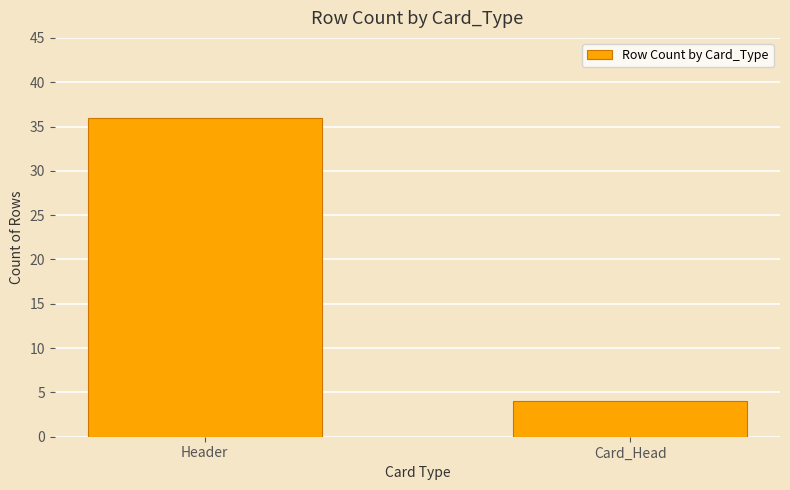

The value at Card_Head is 6. True or false?

False